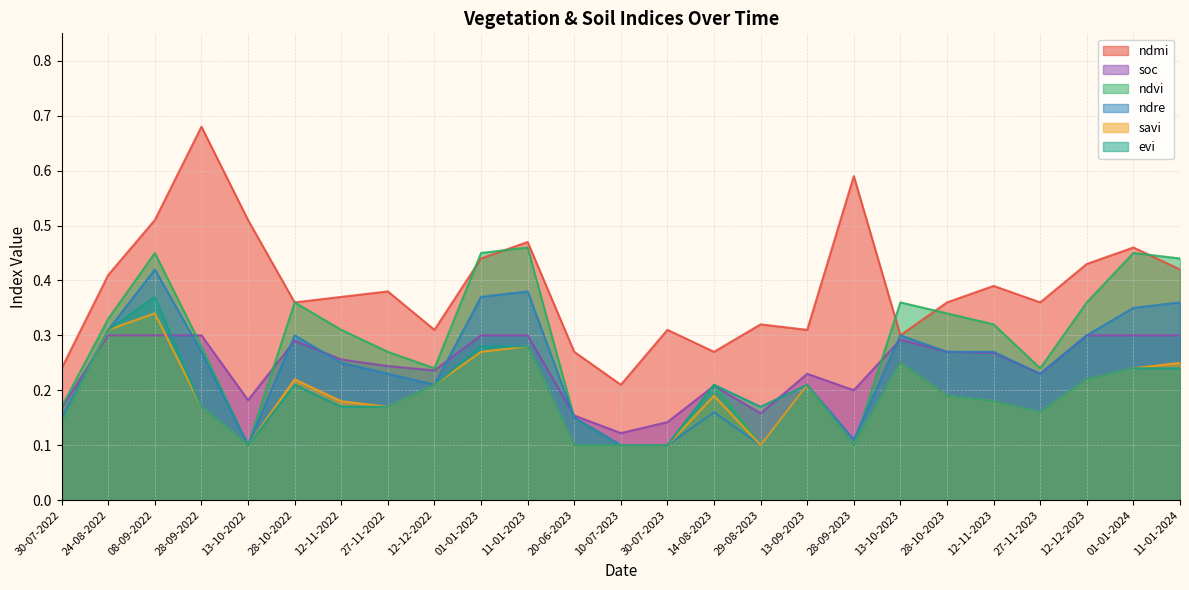

Between which two adjacent categories do ndvi and ndmi first intersect?

12-12-2022 and 01-01-2023